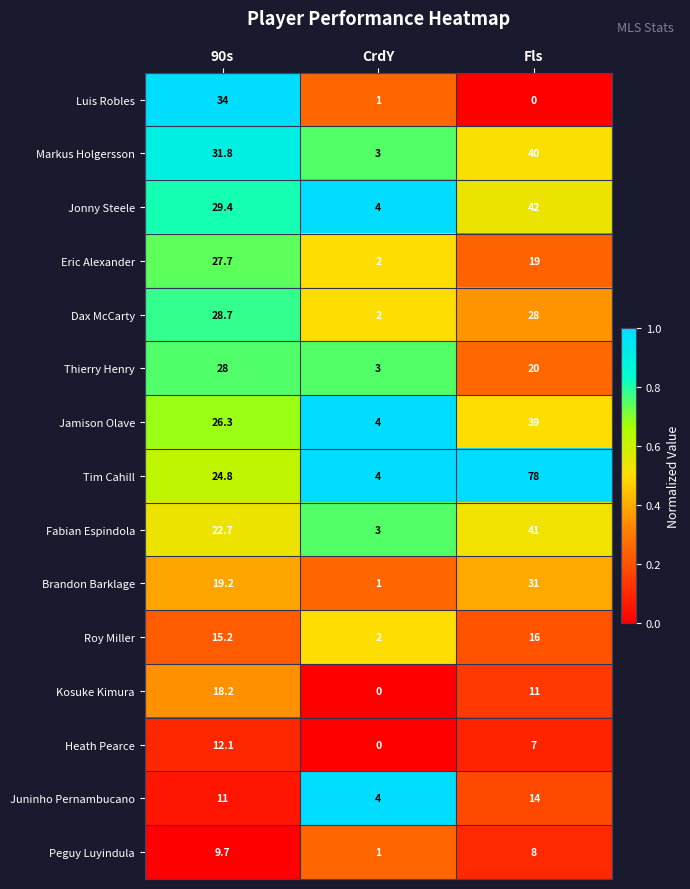

Which series has the largest total across all categories?

Tim Cahill